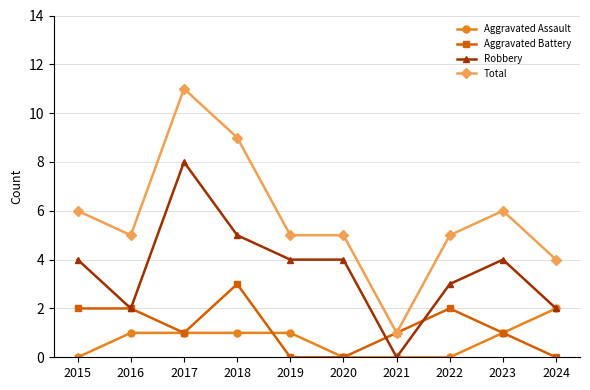

At which category does the chart reach its peak across all series?

2017